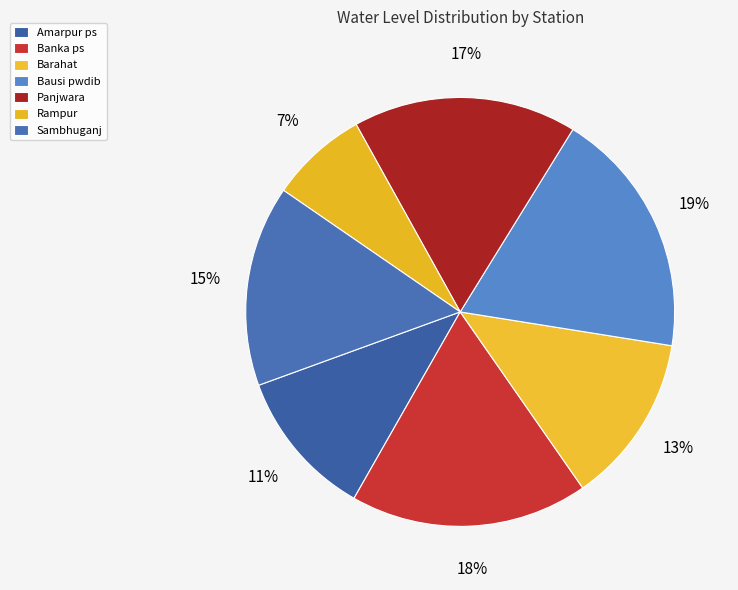

Does Bausi pwdib represent more than half of the total?

No